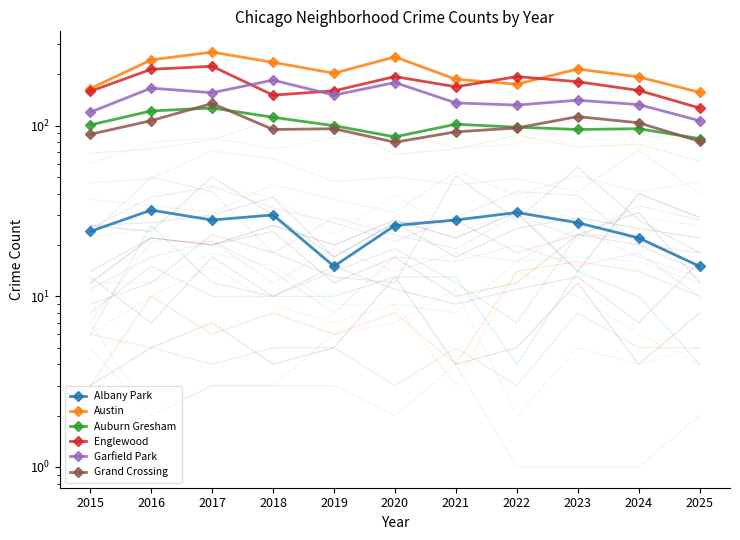

Between 2021 and 2024, which series saw the biggest shift?

Grand Crossing